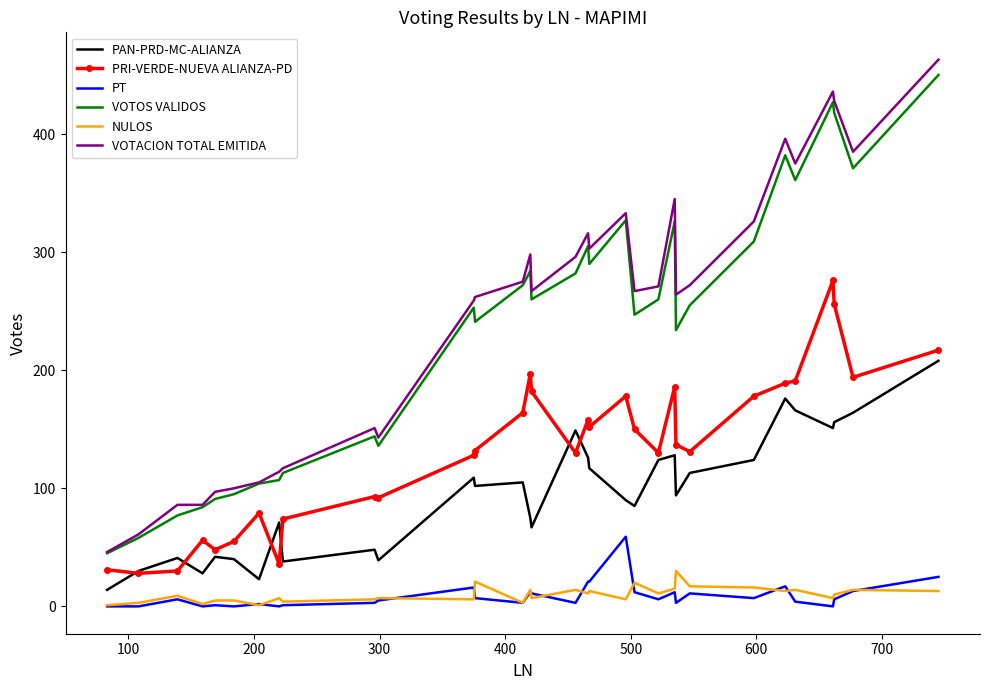

How many intersections are there between PRI-VERDE-NUEVA ALIANZA-PD and PAN-PRD-MC-ALIANZA?

6